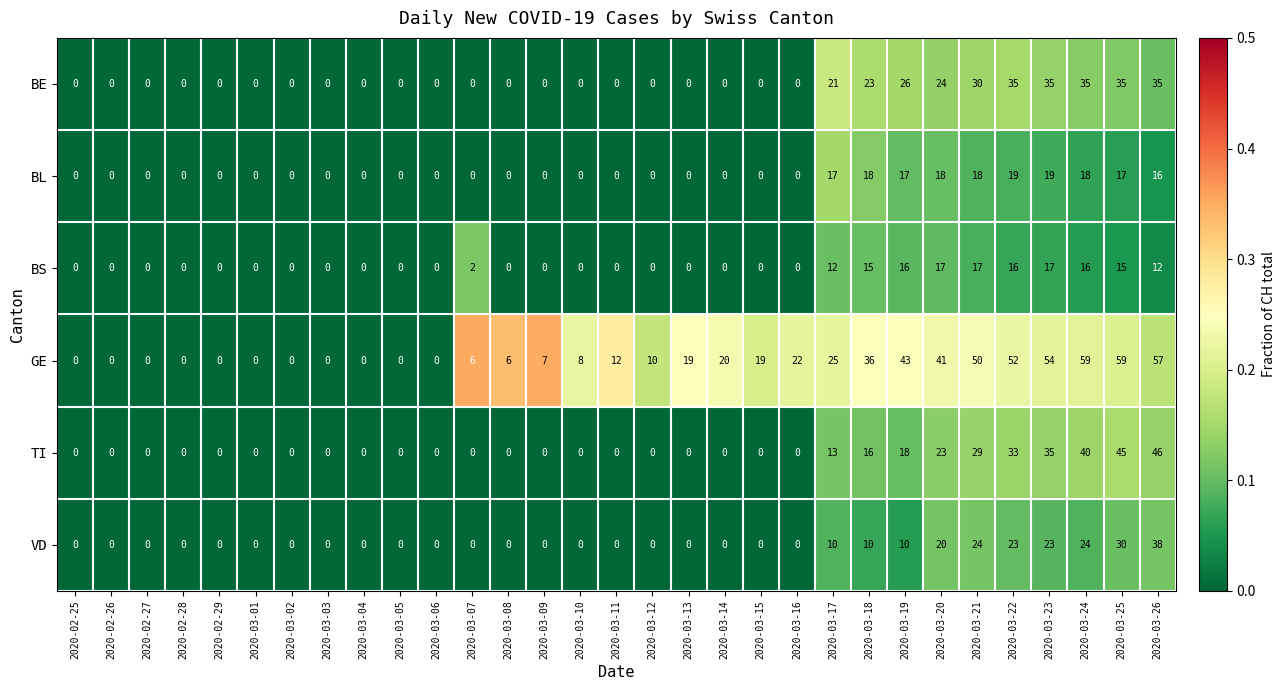

Which series changed the most between 2020-03-04 and 2020-03-21?

GE